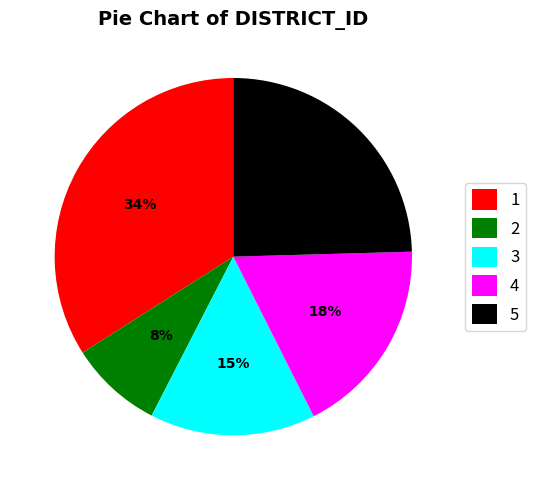

Is it true that 2 is 15% of the pie?

False